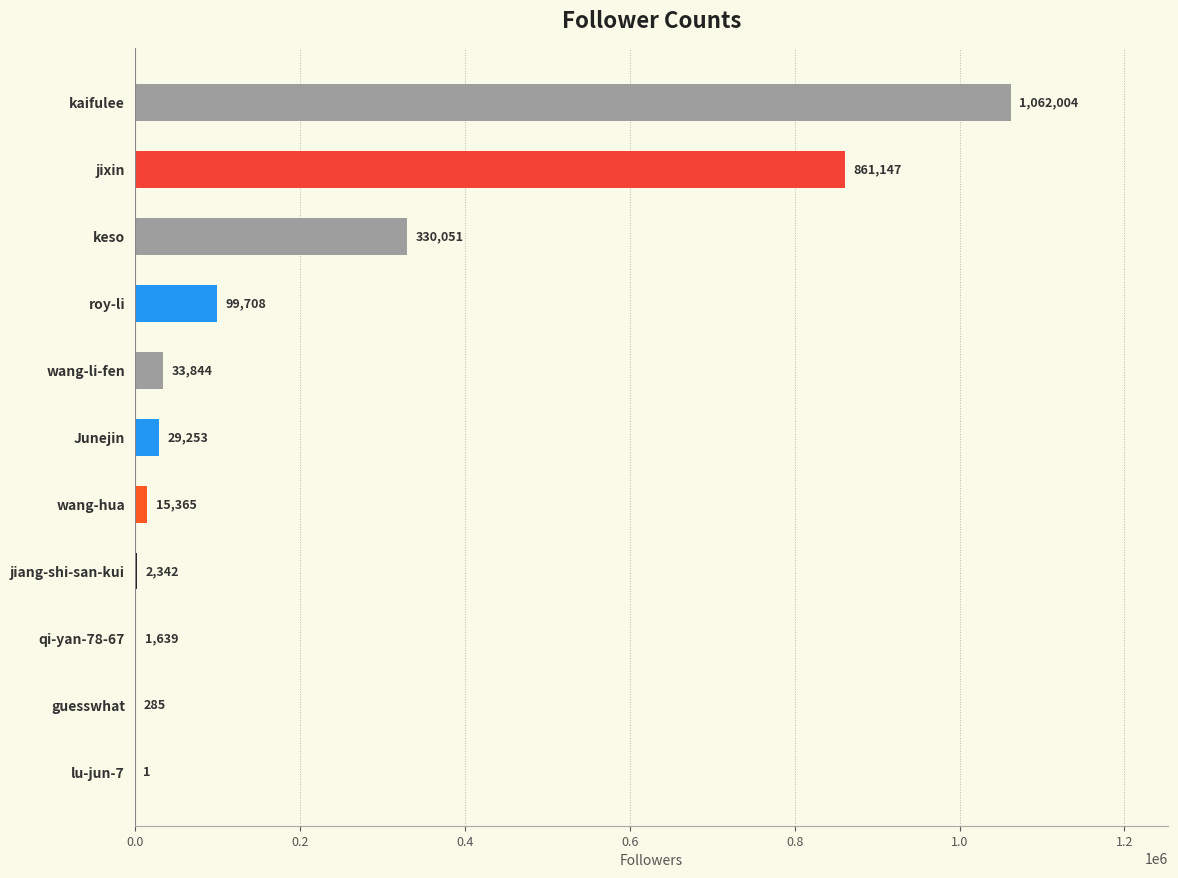

The chart shows a value of 1062004 at kaifulee. True or false?

True